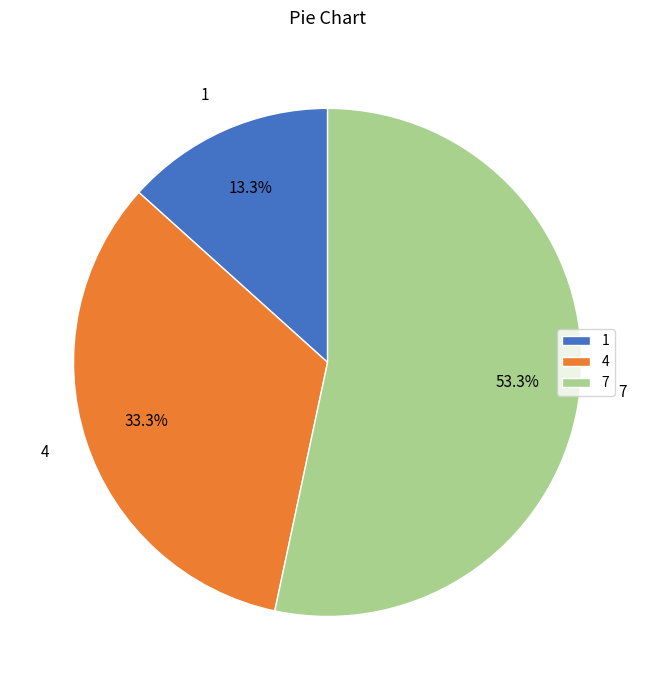

Which slice is the smallest?

1